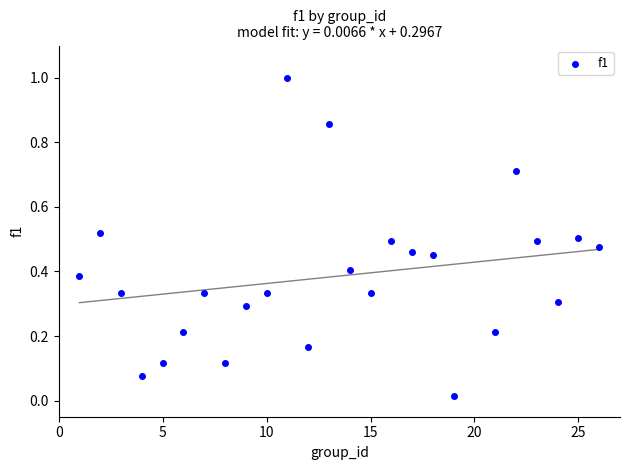

What is the range of X values (max minus min)?

25.0